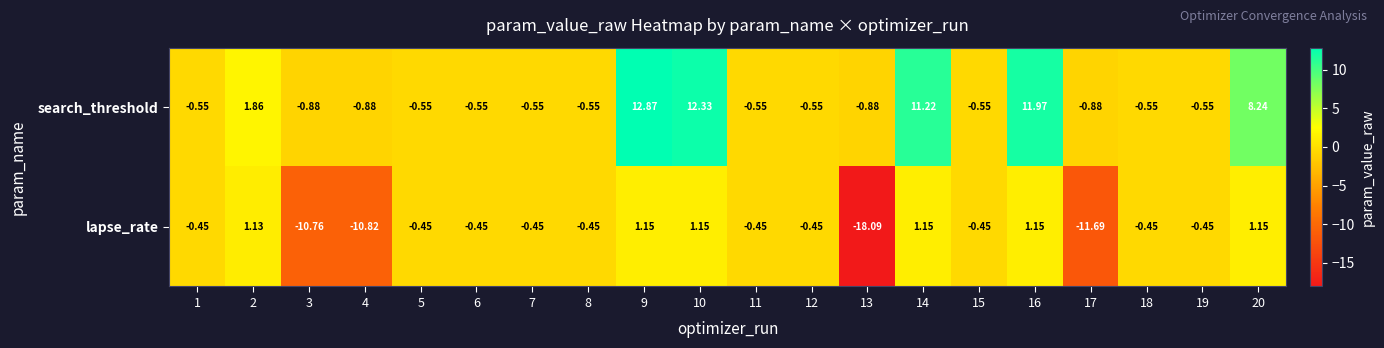

Which series has the largest range (max minus min)?

lapse_rate